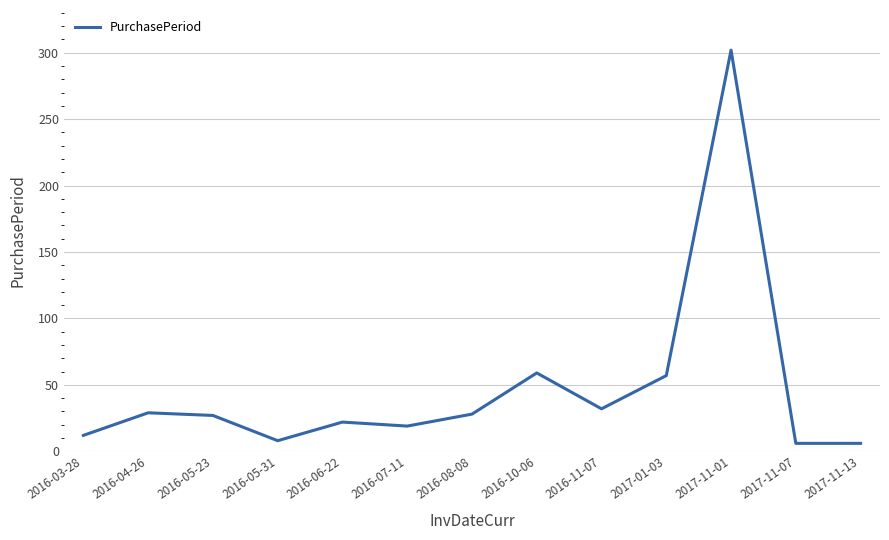

What is the ratio of the value at 2016-04-26 to the value at 2016-05-31?

3.6